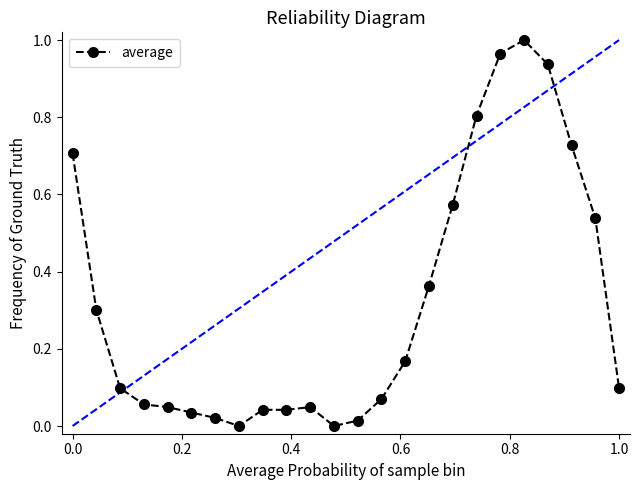

What is the average value?

0.3